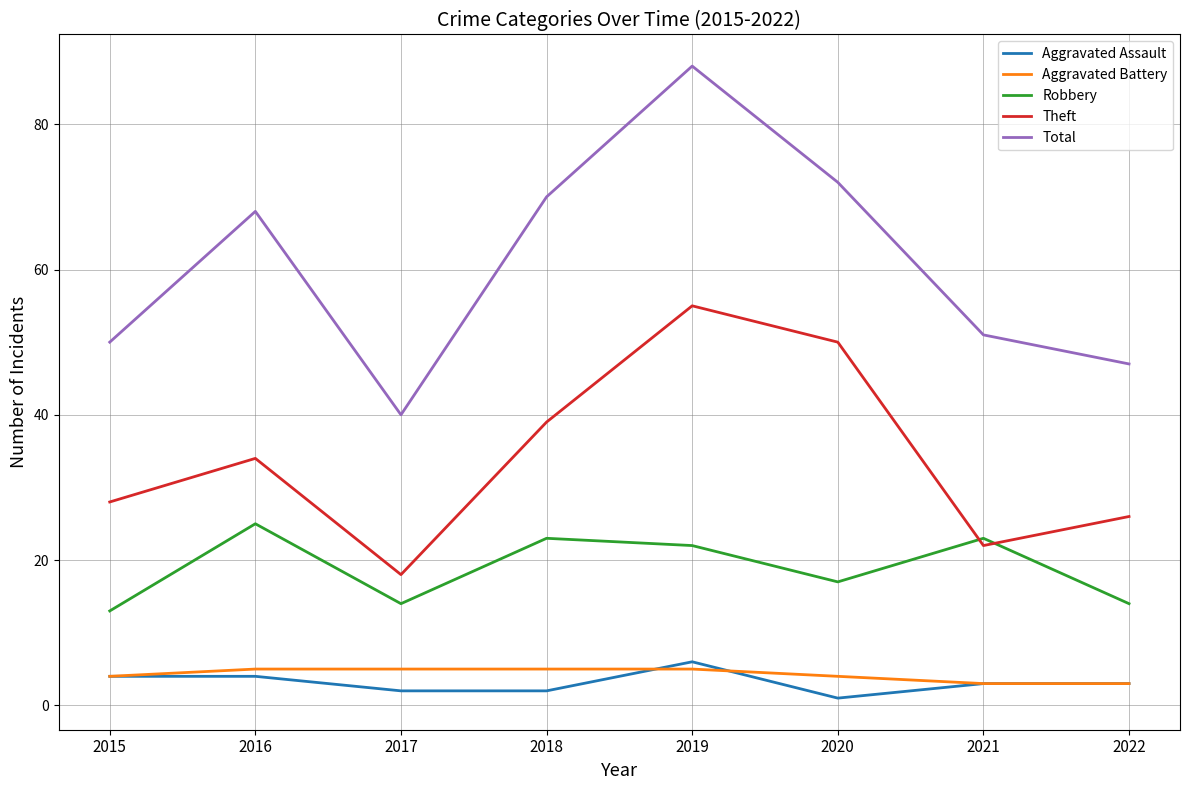

At which category does the chart reach its peak across all series?

2019